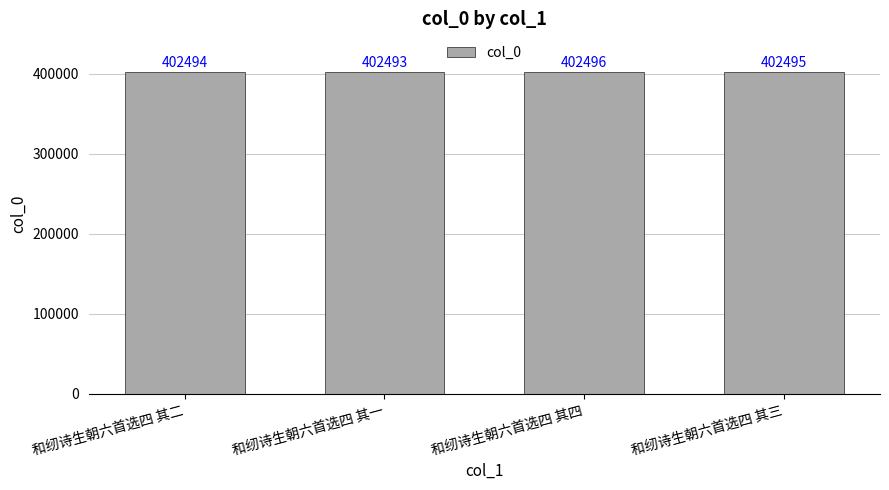

How many categories are shown in the chart?

4